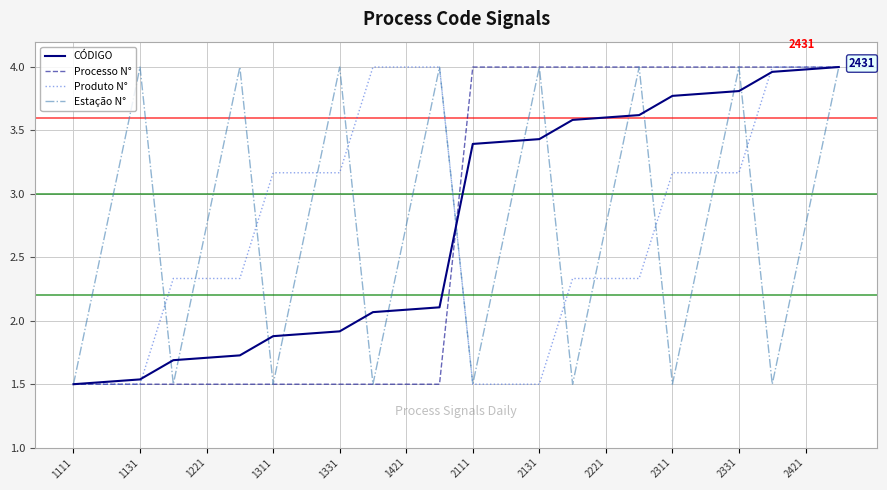

What is the difference between the maximum and minimum values in the Processo N° series?

2.5